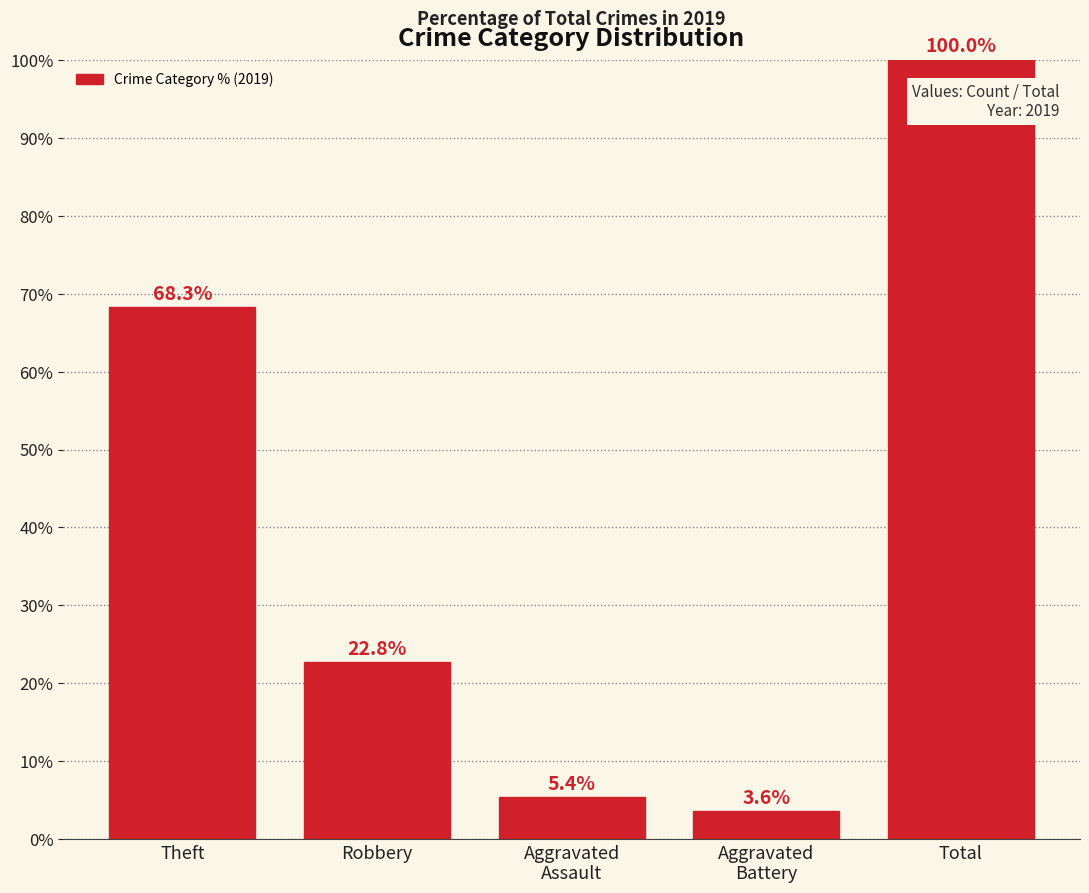

Count the number of categories in the chart.

5